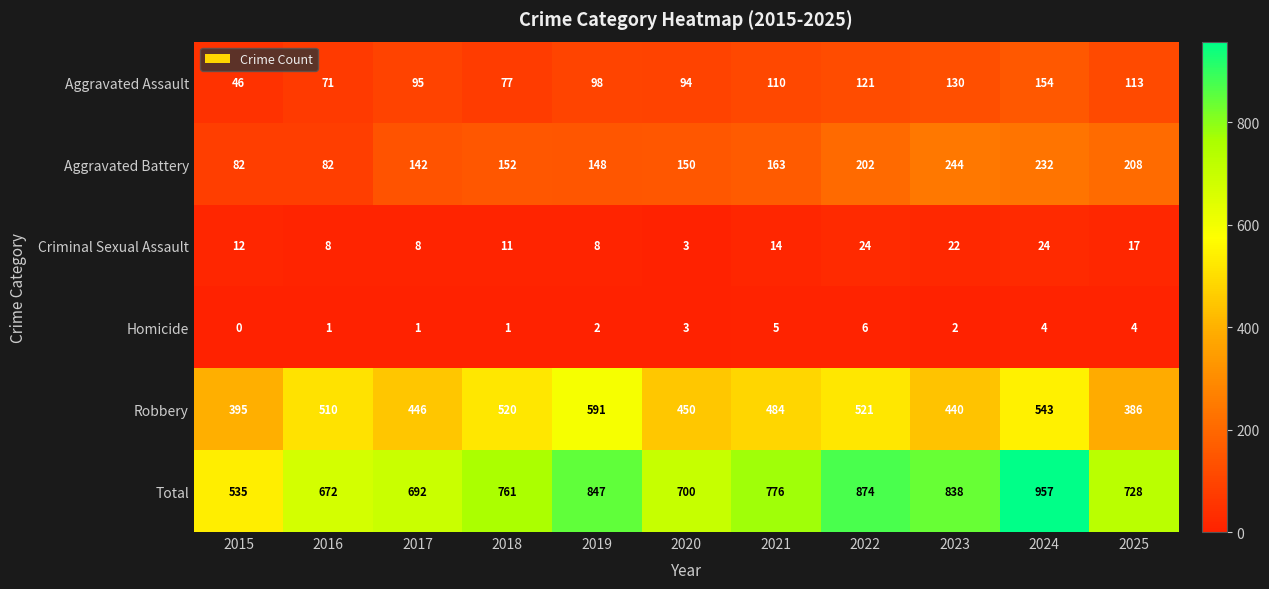

Which category has the lowest value in the Robbery series?

2025